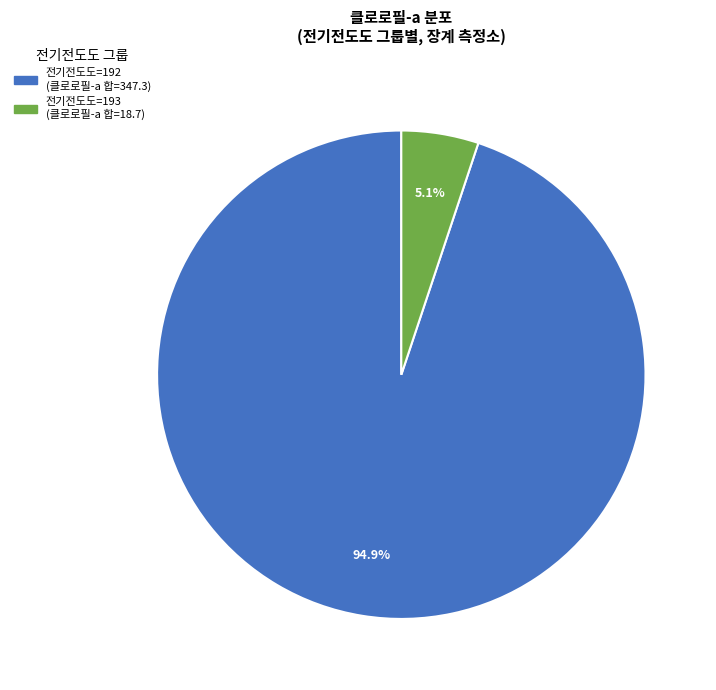

Does any single category account for the majority?

Yes